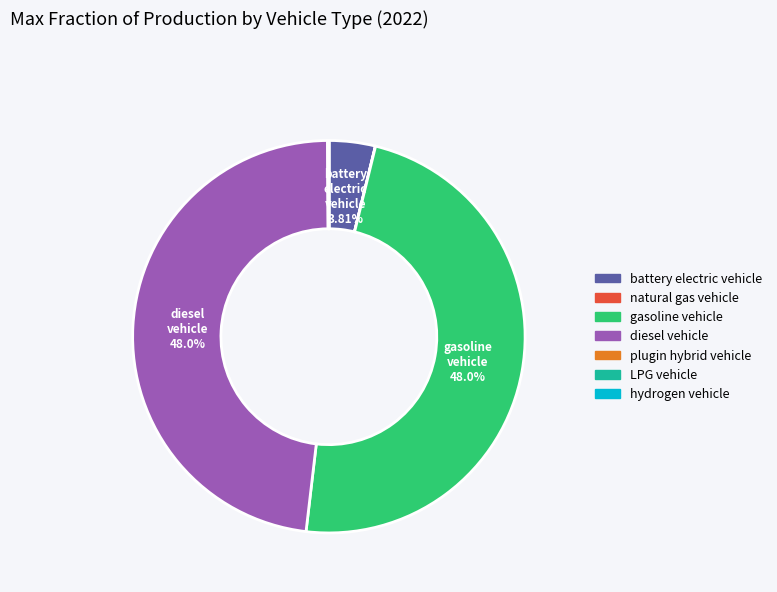

Do diesel vehicle and battery electric vehicle together represent more than half of the pie?

Yes